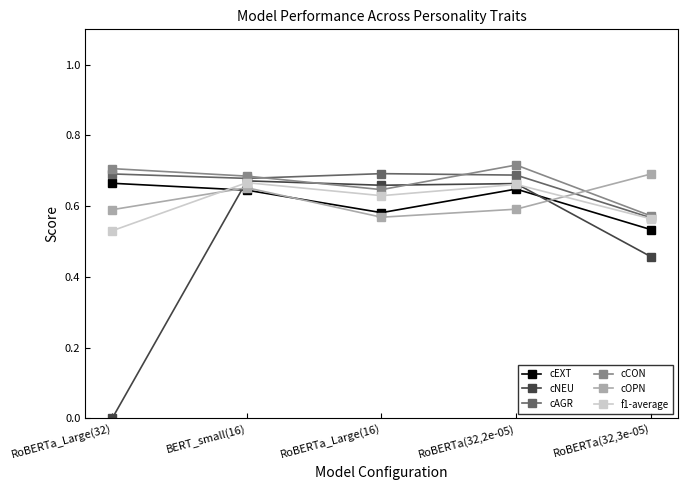

True or false: cEXT and cAGR intersect in this chart.

False